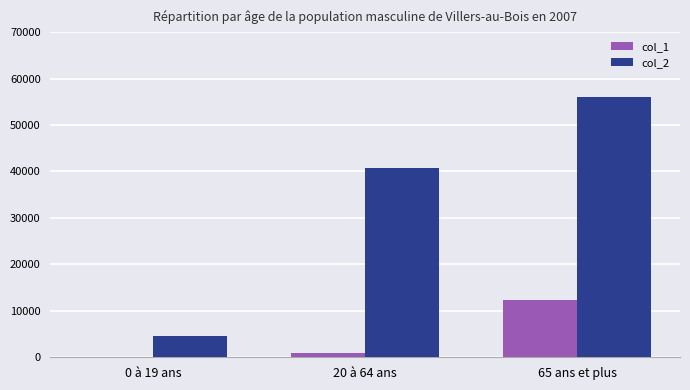

Where is col_2 nearest to the value 30380?

20 à 64 ans